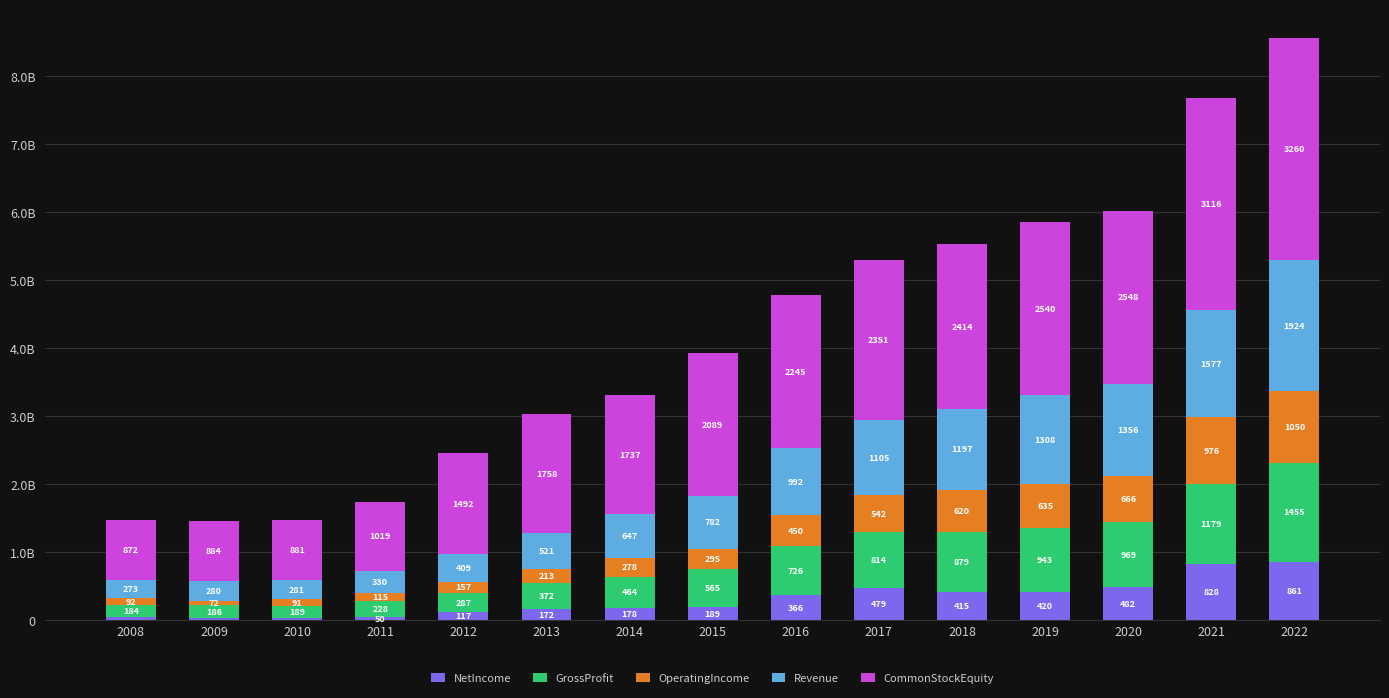

What are all the series names shown in the legend?

NetIncome, GrossProfit, OperatingIncome, Revenue, CommonStockEquity